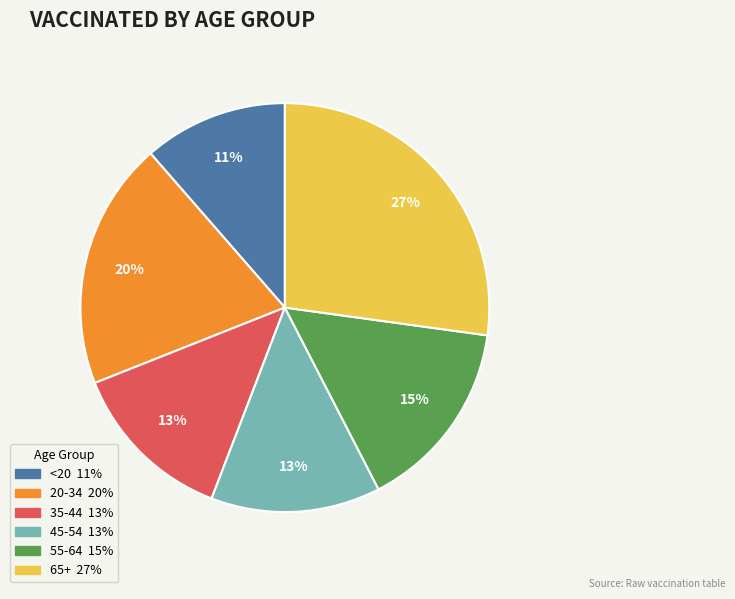

To the nearest percent, what is the difference between the largest and smallest slice percentages?

16%